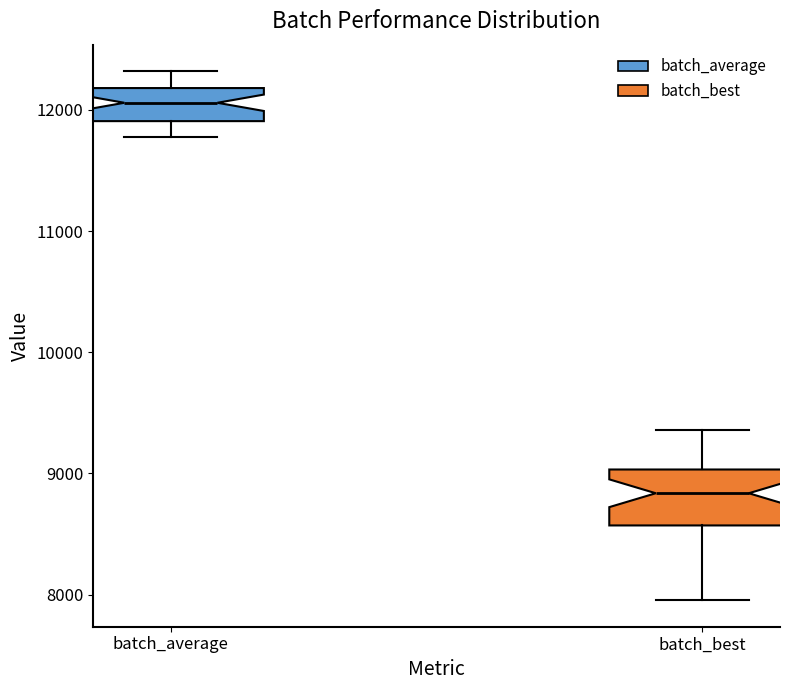

Reading left to right, transcribe this box plot: for each box, give where its median line is, the range the box spans, and where its two whiskers end, as read against the y-axis. The values are not printed on the chart, so give them approximately, as read against the axis.

batch_average: median 12100, box 11900 to 12200, whiskers 11800 to 12300
batch_best: median 8800, box 8600 to 9000, whiskers 8000 to 9400